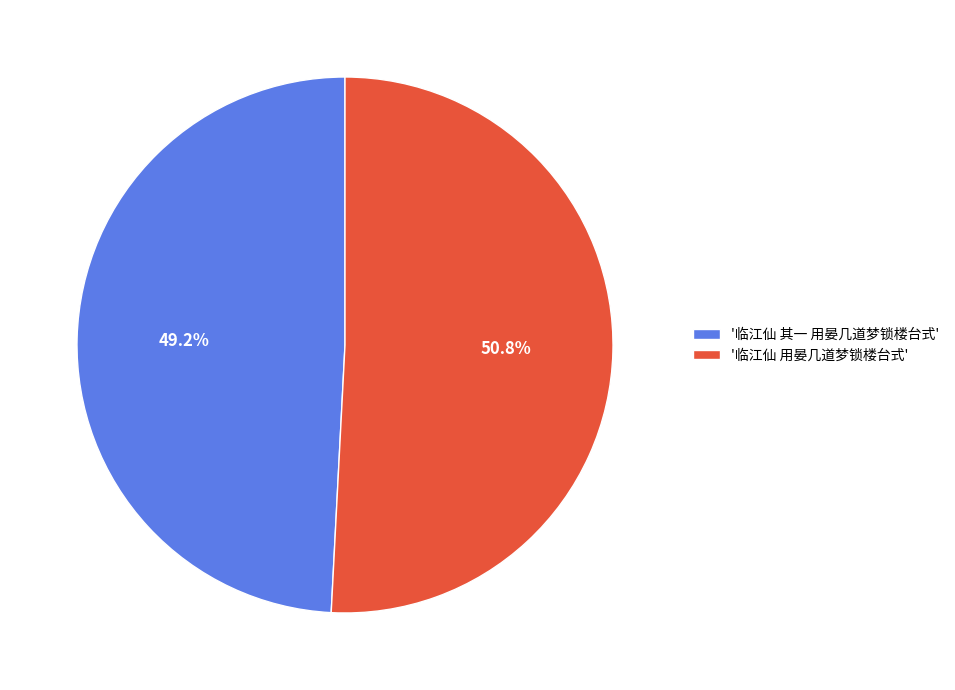

Count the number of slices in the pie.

2